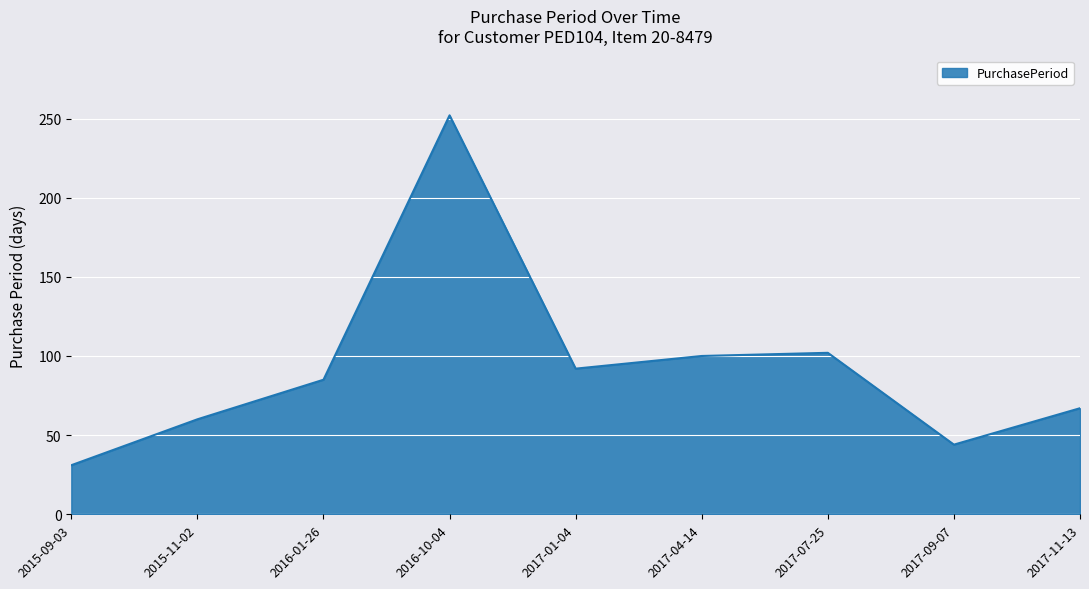

How many lines are shown in the chart?

1